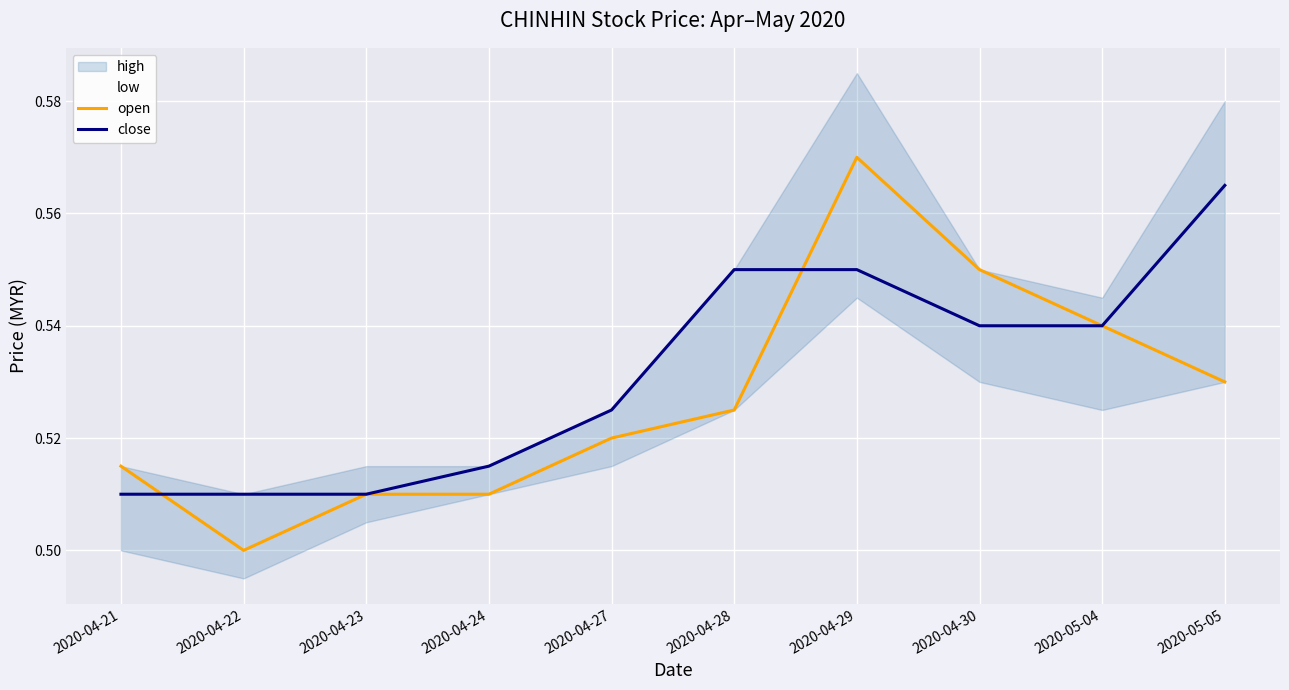

Which series has the largest total across all categories?

close